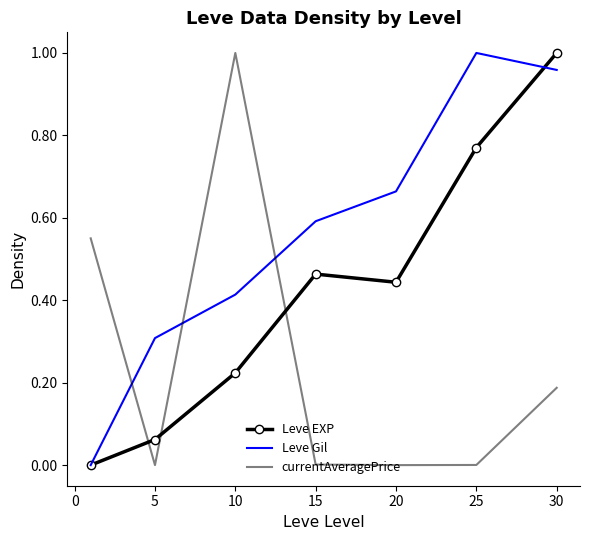

How many positive values does the Leve EXP series have?

6